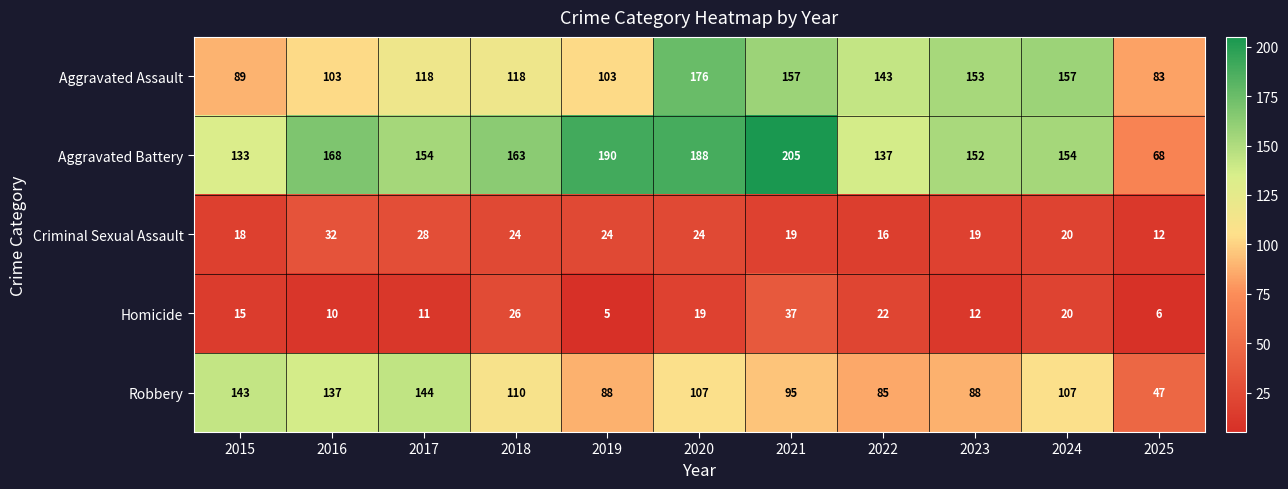

Where does the Aggravated Battery series first go above 154?

2016